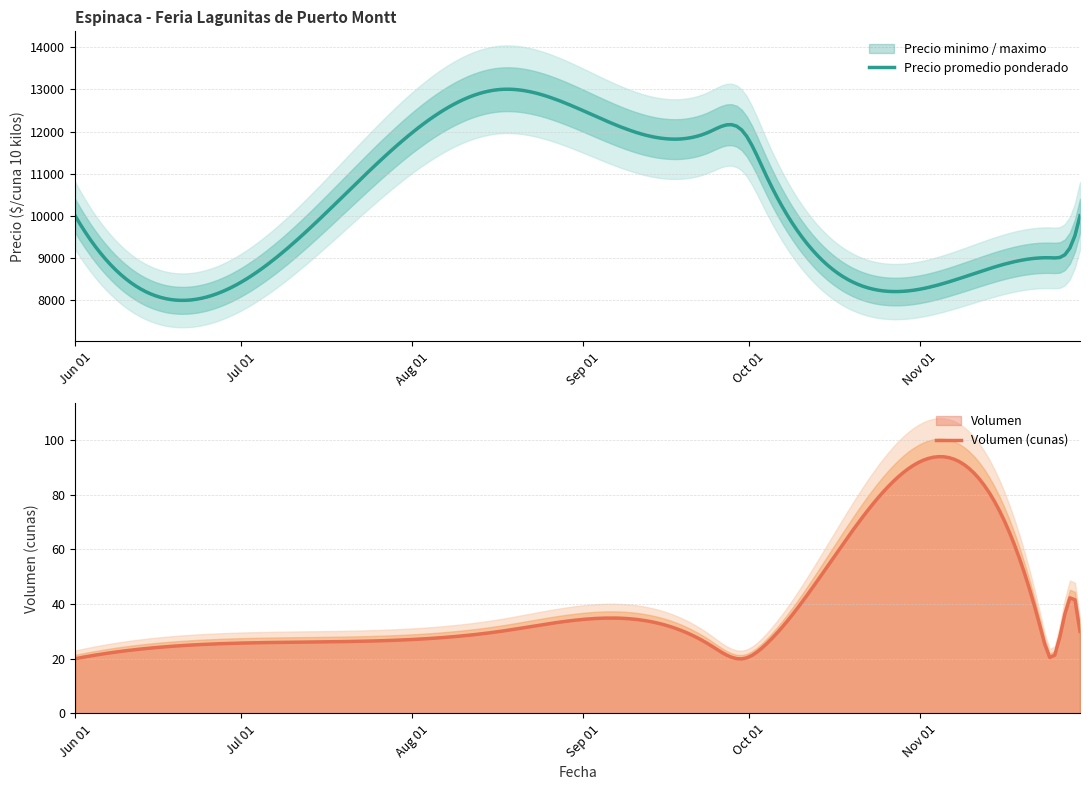

What is the total value across all series at 2021-11-26?

27025